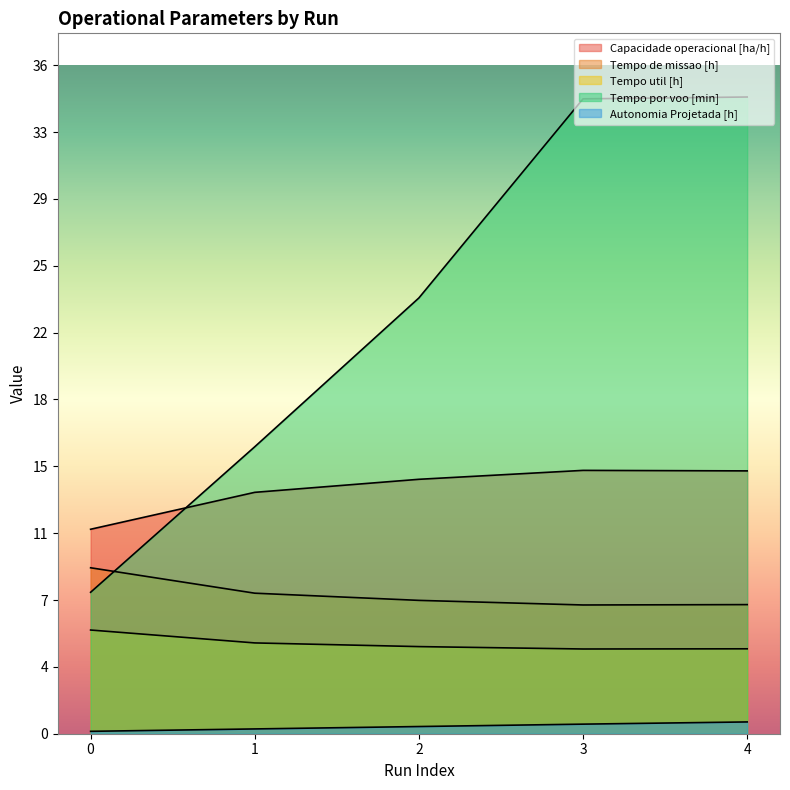

How many data points in Tempo de missao [h] are less than 7?

1